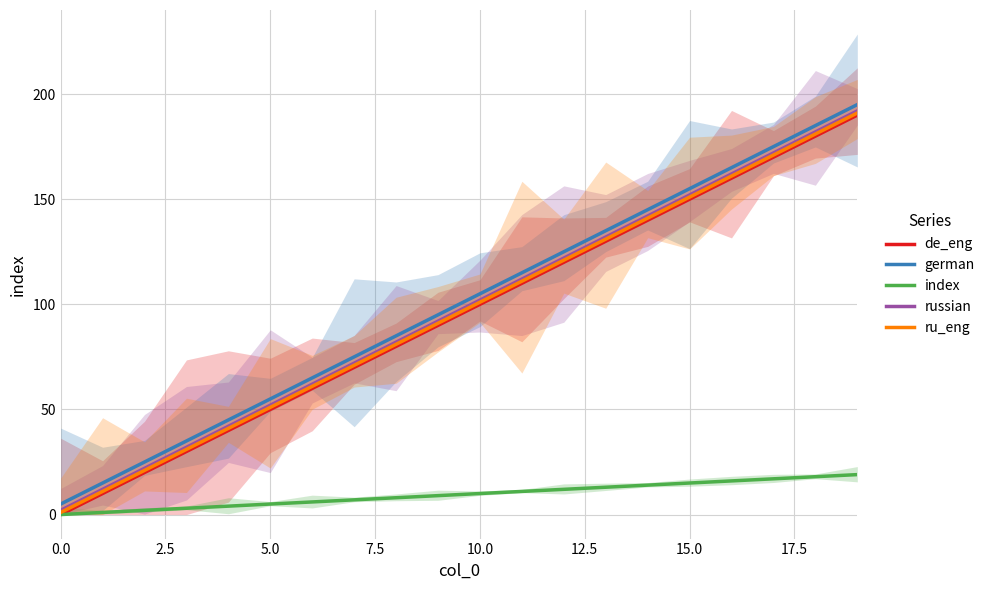

Rank the series by their maximum value, from lowest to highest.

index, de_eng, ru_eng, russian, german